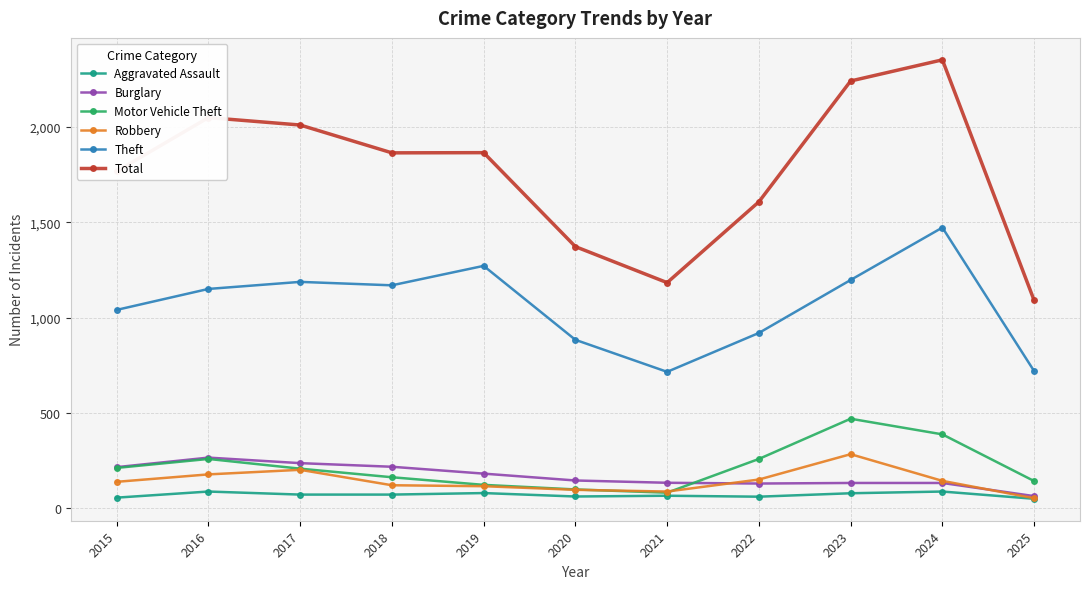

Does the chart have visible grid lines?

Yes